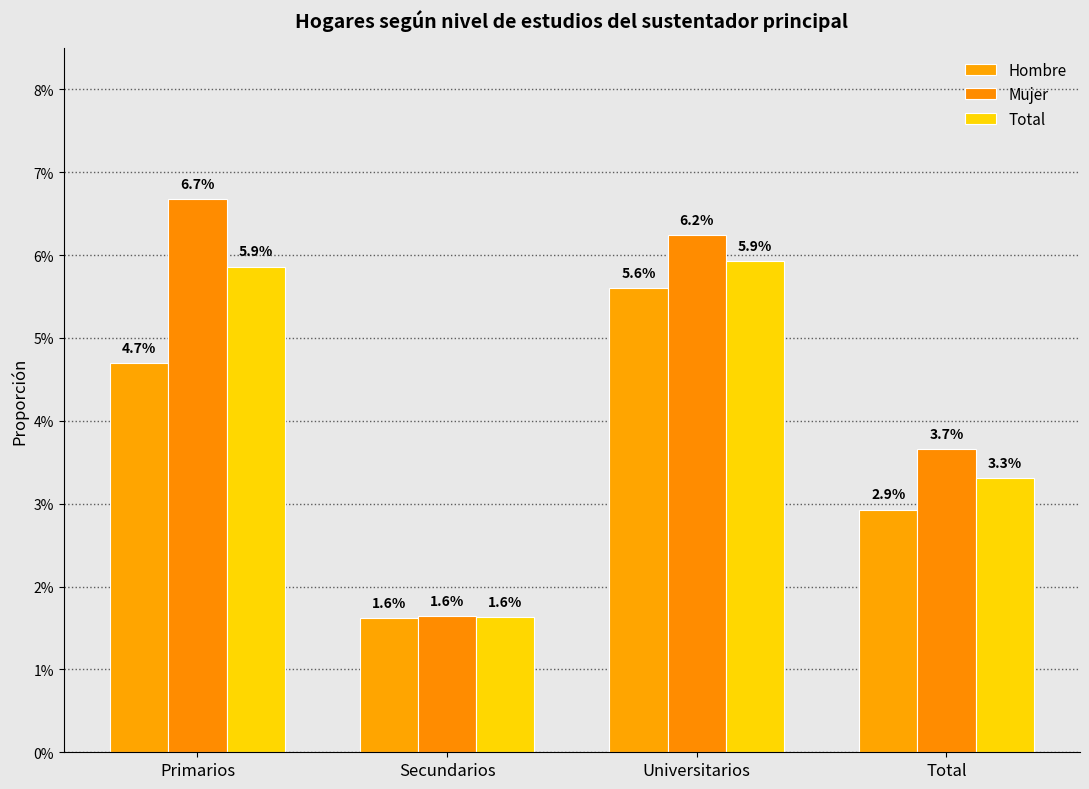

Does the chart contain stacked bars?

No